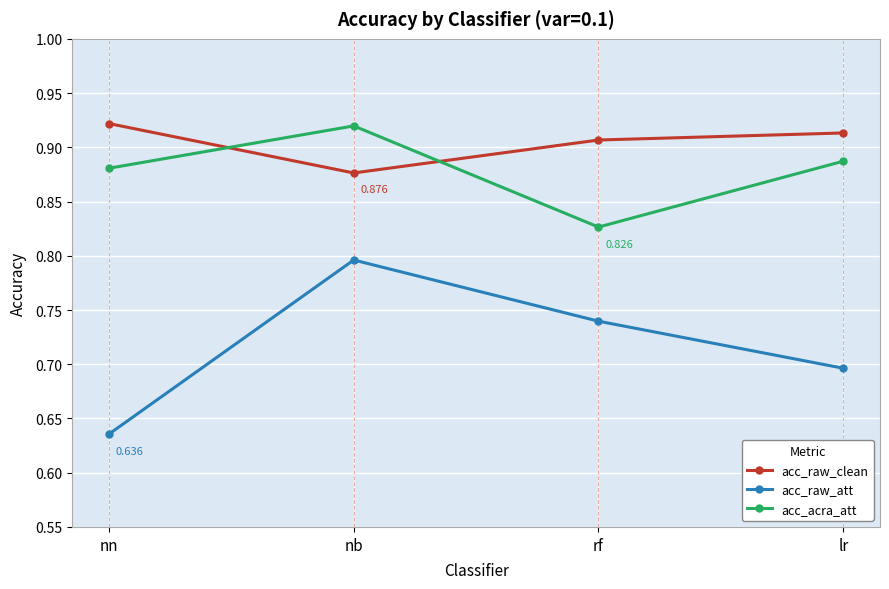

The value of acc_raw_att at lr is 0.7. True or false?

True